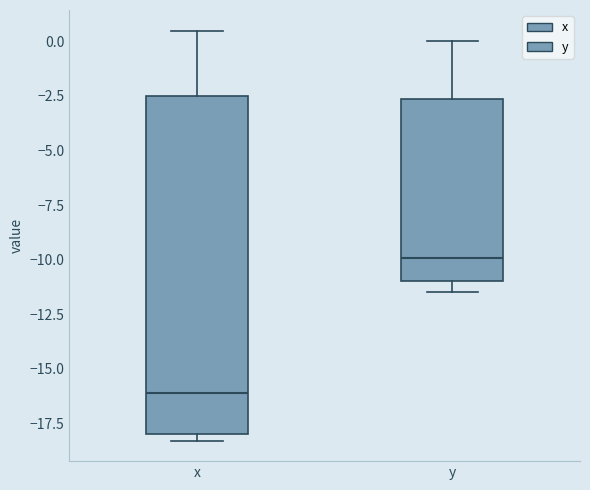

Reading left to right, read every box against the y-axis: the position of its median line, the range the box covers, and the ends of its whiskers. The values are not printed on the chart, so give them approximately, as read against the axis.

x: median -16.0, box -18.0 to -2.5, whiskers -18.5 to 0.5
y: median -10.0, box -11.0 to -2.5, whiskers -11.5 to 0.0